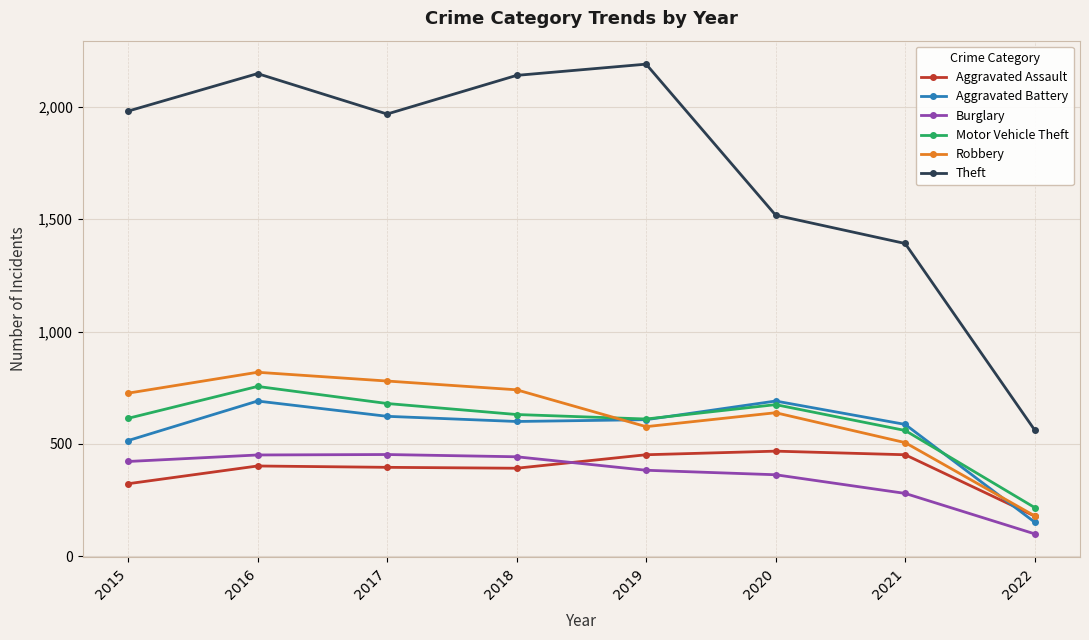

What is the value of the Burglary point at the 6th from the left?

363